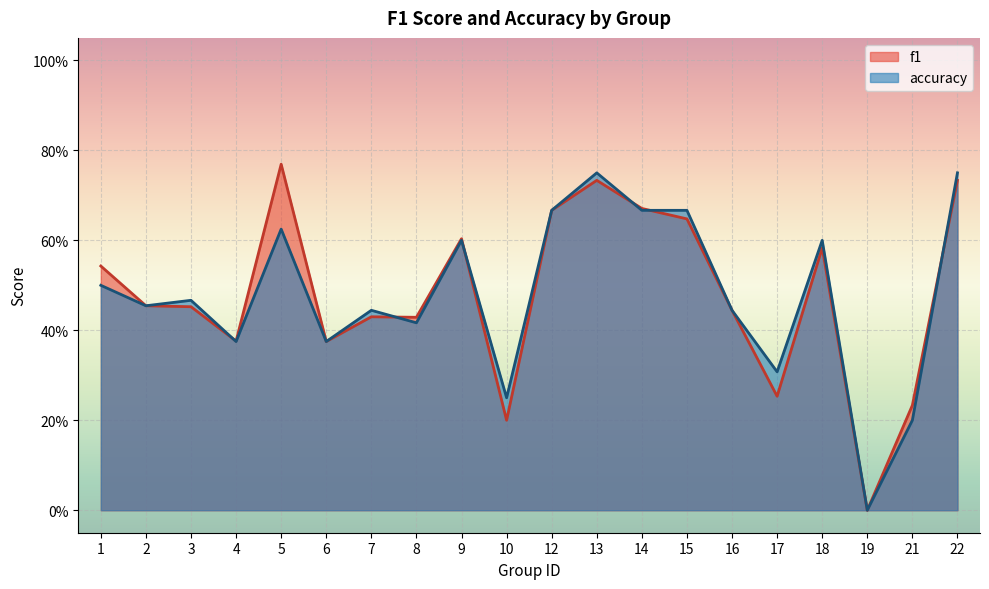

After their last crossing, which series has the higher values: f1 or accuracy?

accuracy